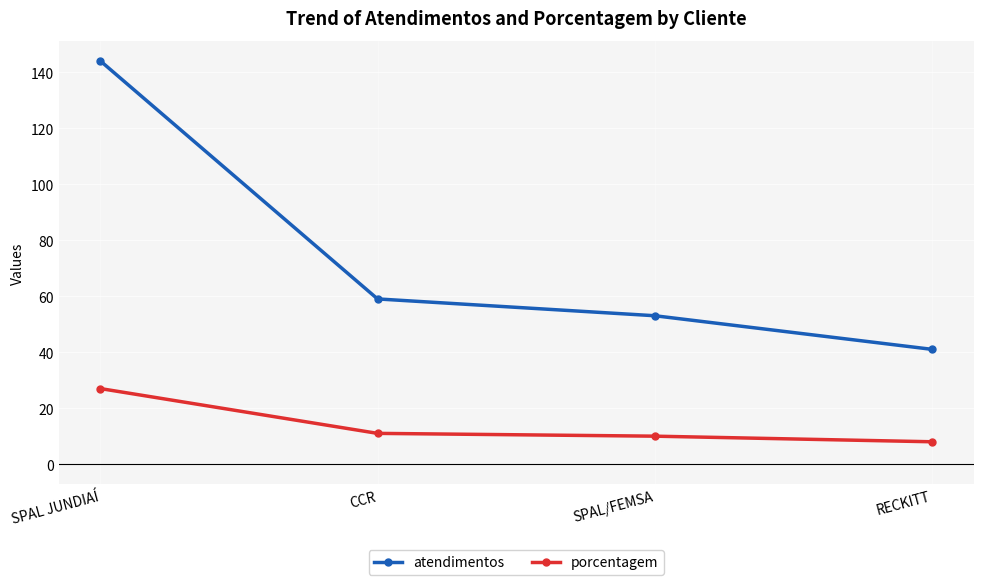

Which series has the largest total across all categories?

atendimentos